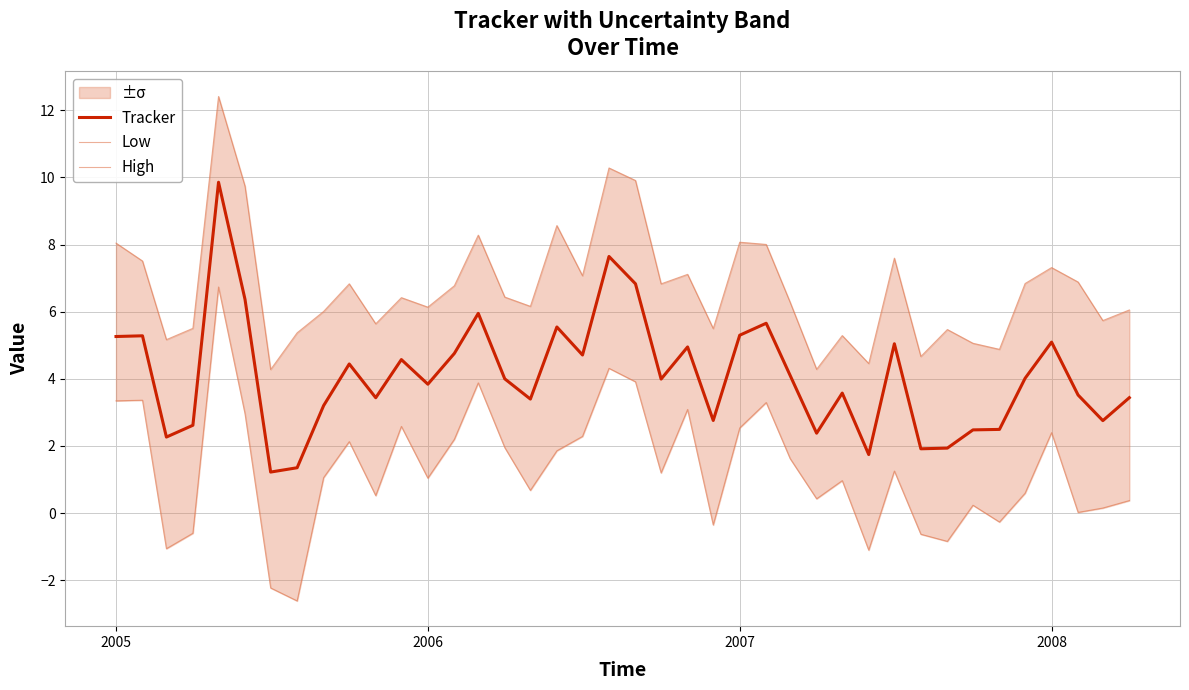

At which label does Tracker first exceed 3?

2005